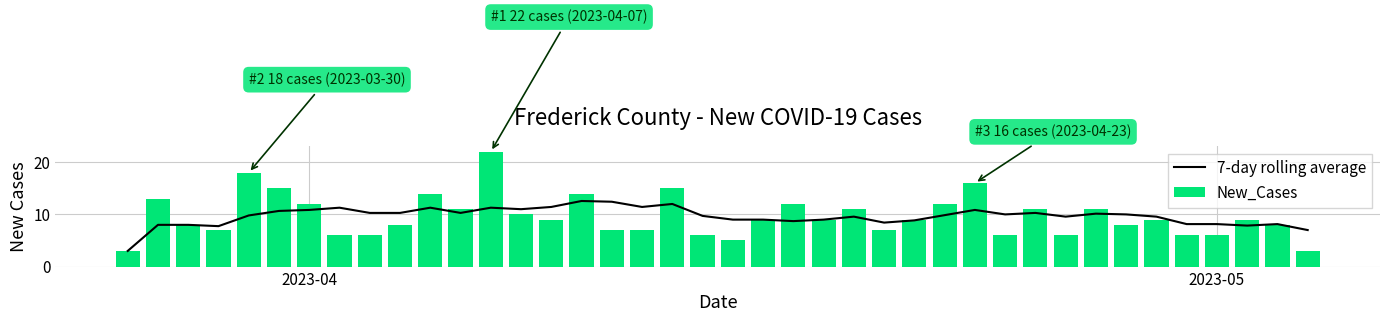

What is the value of the 7-day rolling average bar at the 33rd from the left?

10.1